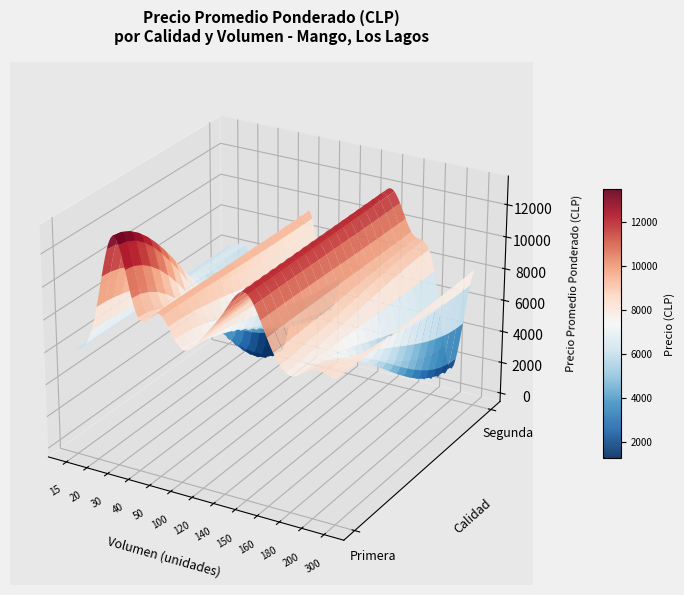

Which series has the largest range (max minus min)?

Segunda